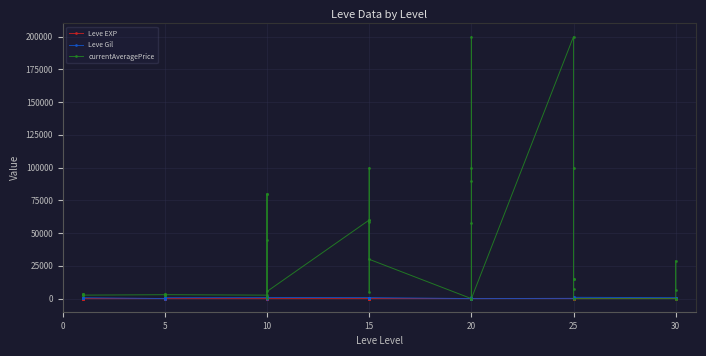

How many categories are shown in the chart?

40